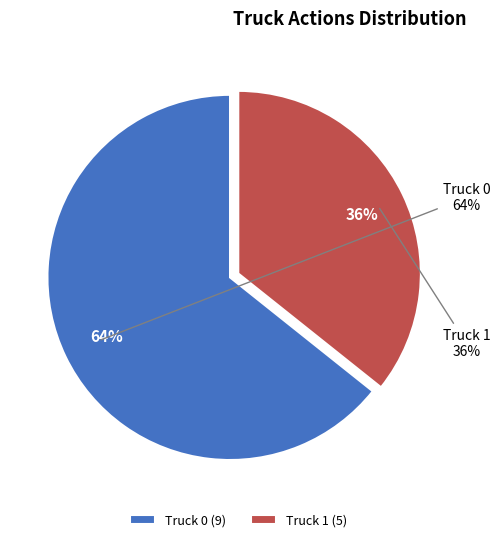

What is the majority slice?

Truck 0